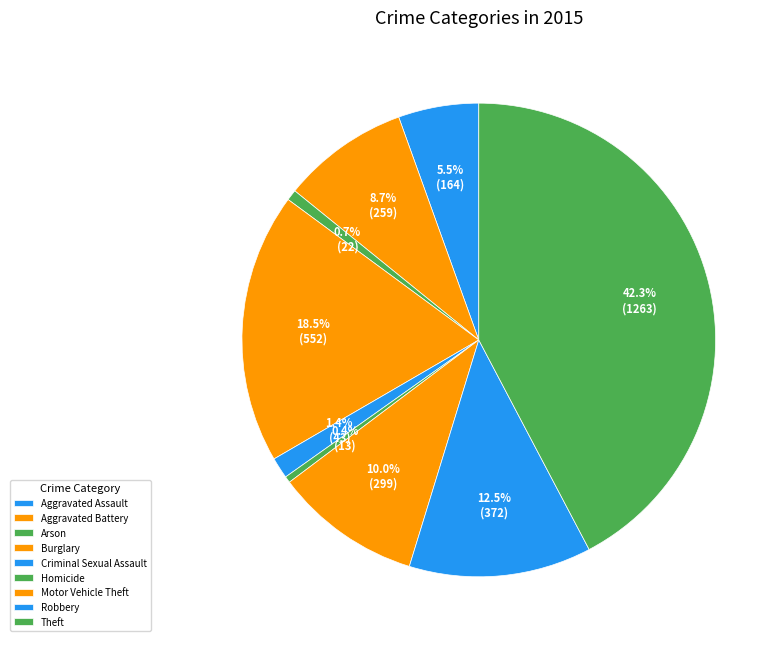

To the nearest percent, what percentage of the pie is Criminal Sexual Assault?

1%